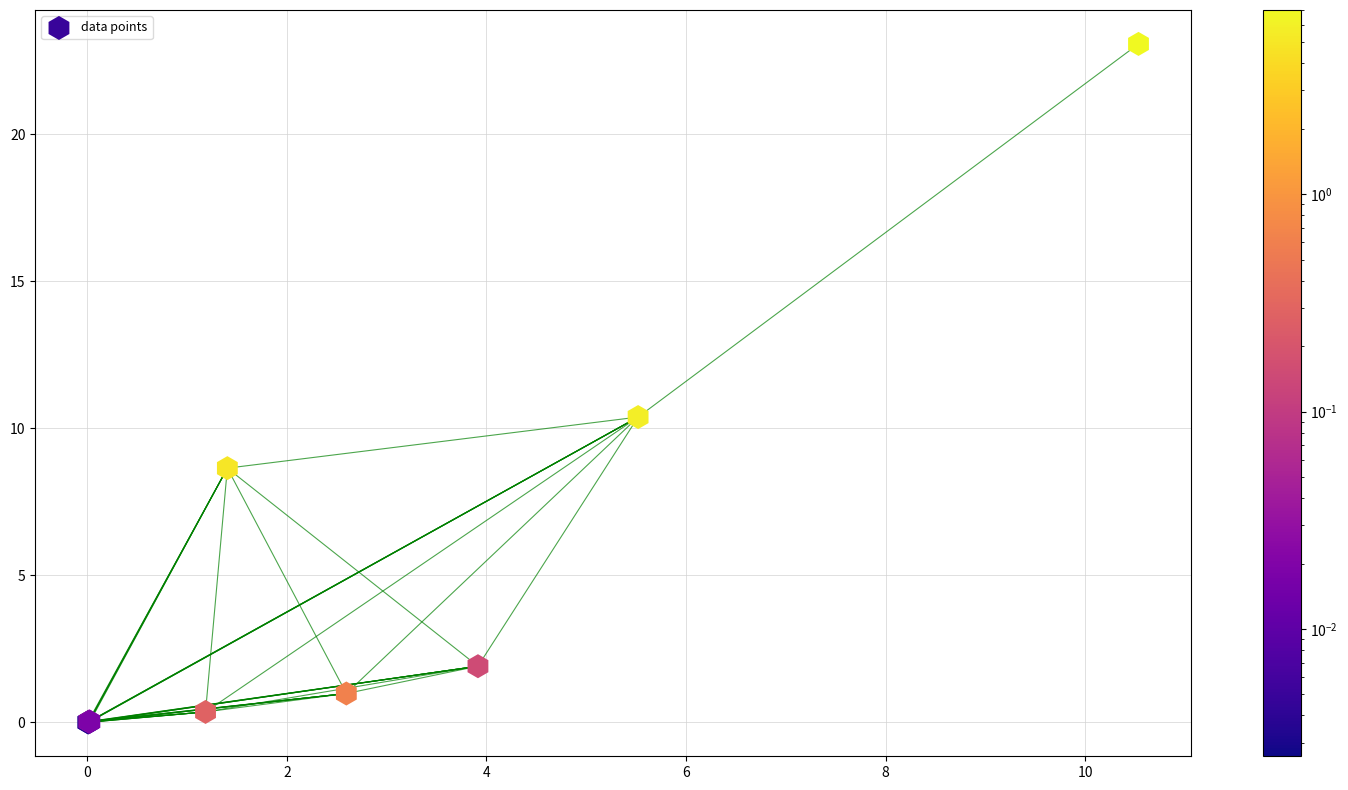

What Y value in the scatter plot is closest to 11?

10.4